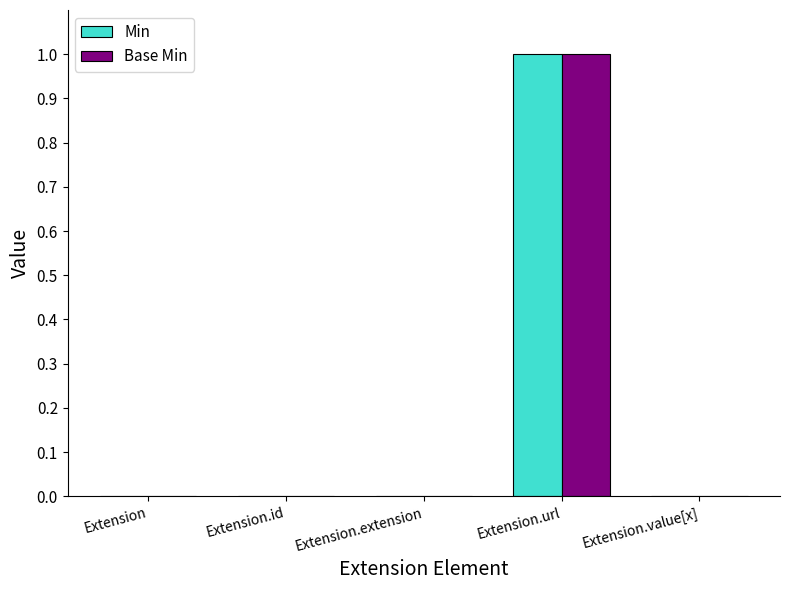

Reading left to right, extract all data points from this chart.

Min: Extension=0	Extension.id=0	Extension.extension=0	Extension.url=1	Extension.value[x]=0
Base Min: Extension=0	Extension.id=0	Extension.extension=0	Extension.url=1	Extension.value[x]=0